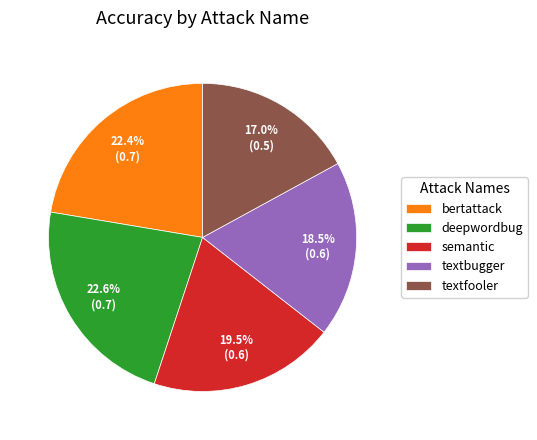

Is semantic the majority of the pie?

No